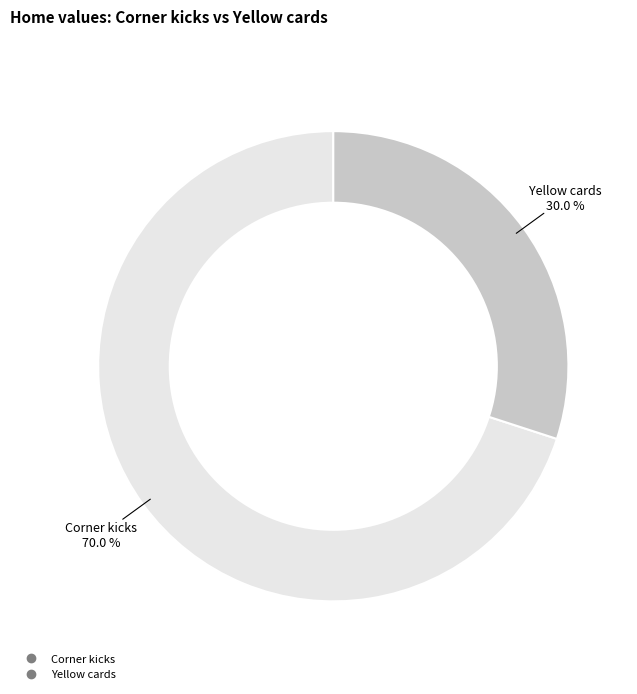

Combined, what portion of the pie is Yellow cards and Corner kicks?

100.0%